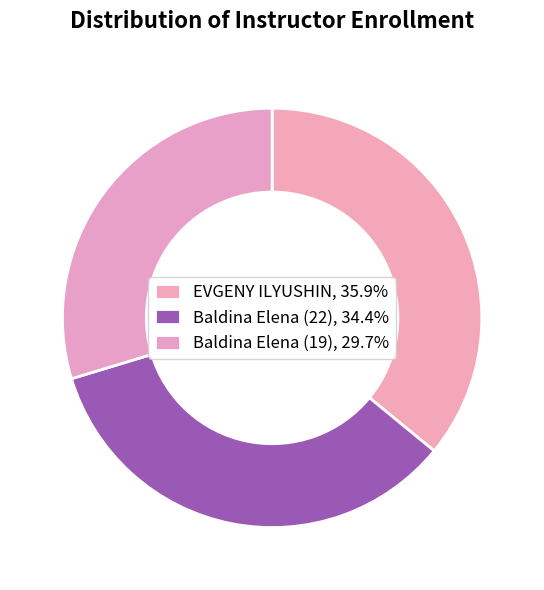

What percentage do Baldina Elena (22) and Baldina Elena (19) together represent?

64.1%